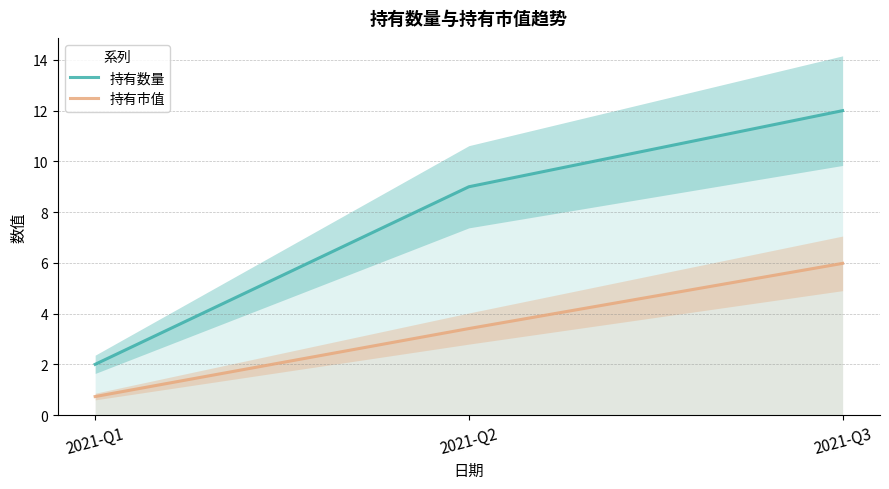

How many lines are shown in the chart?

2